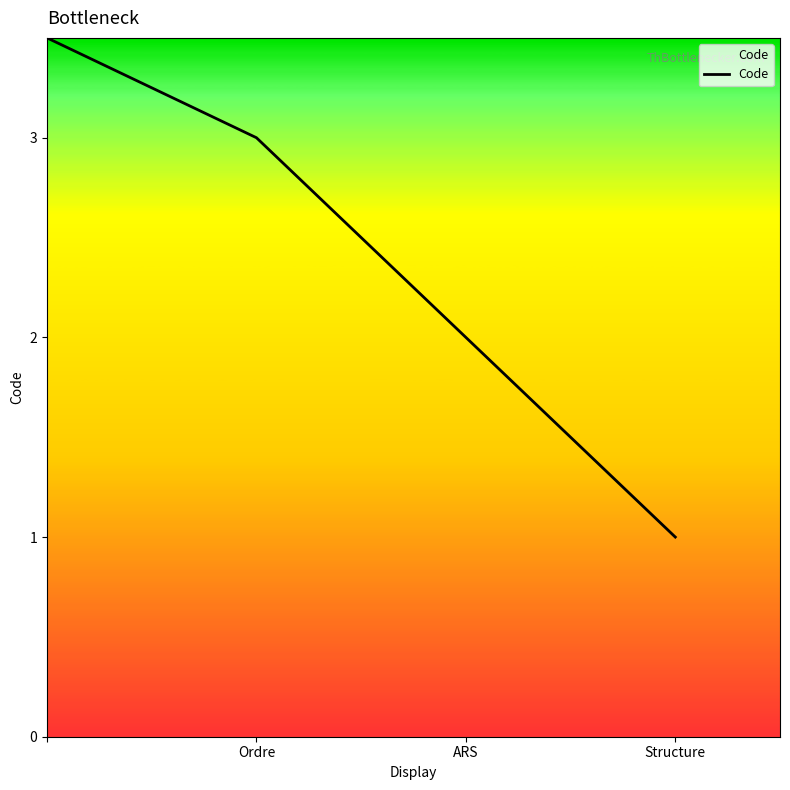

True or false: the data has more than 0 interior local peaks.

False